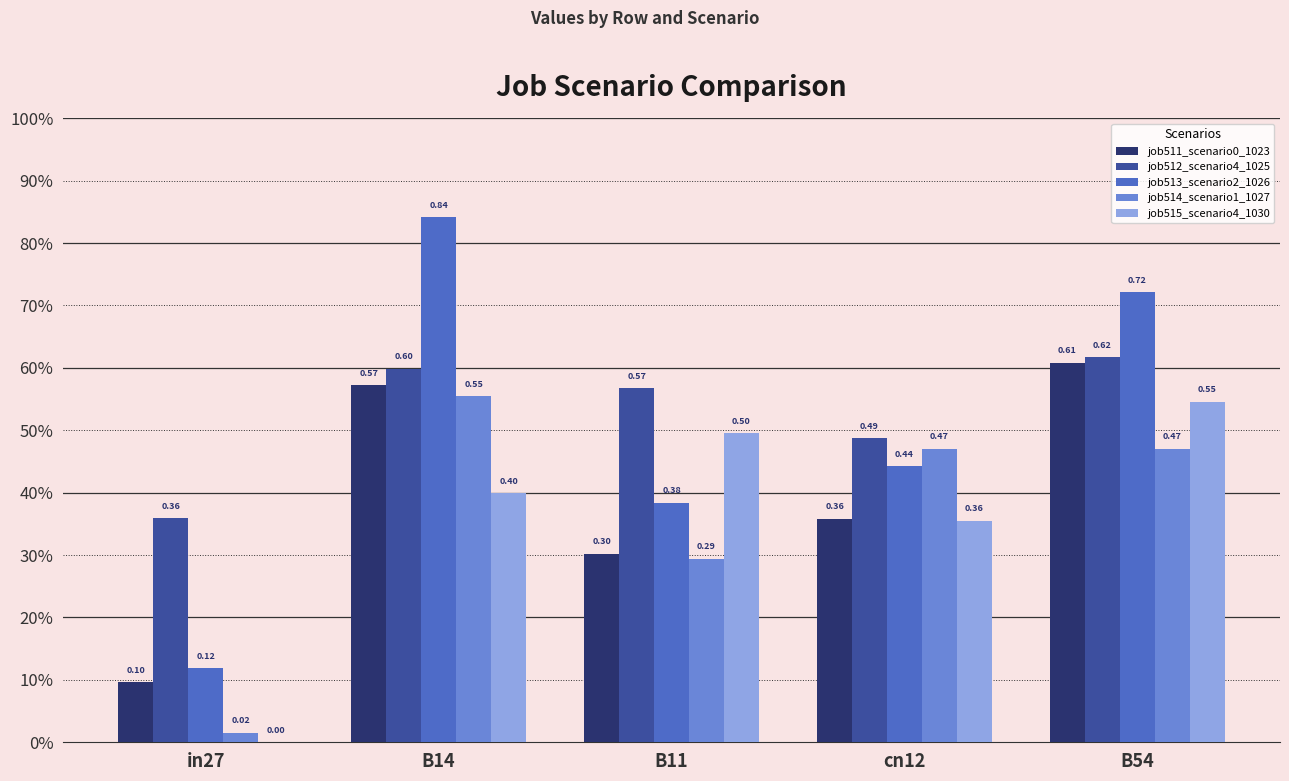

Is the value of job512_scenario4_1025 at B11 greater than the value of job511_scenario0_1023 at B14?

No